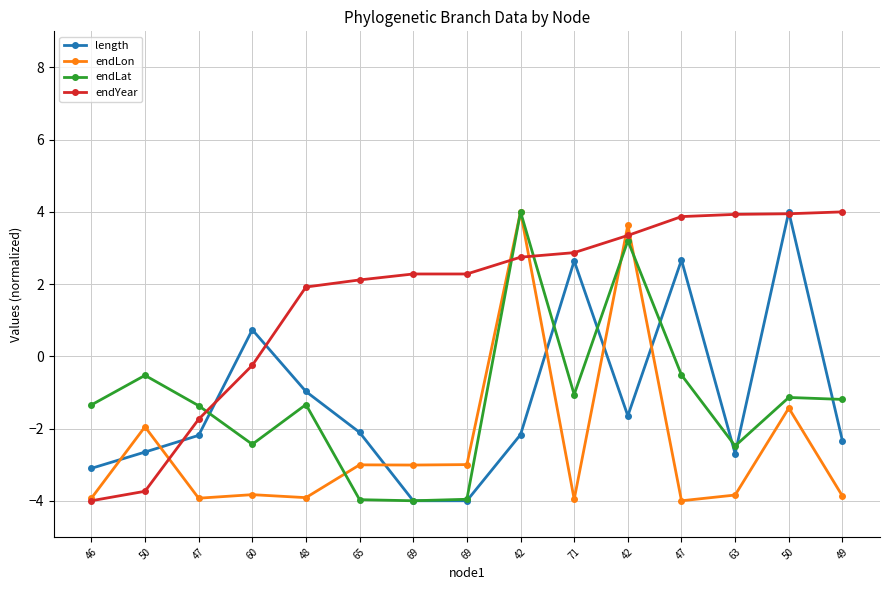

Where is length nearest to the value 0?

60